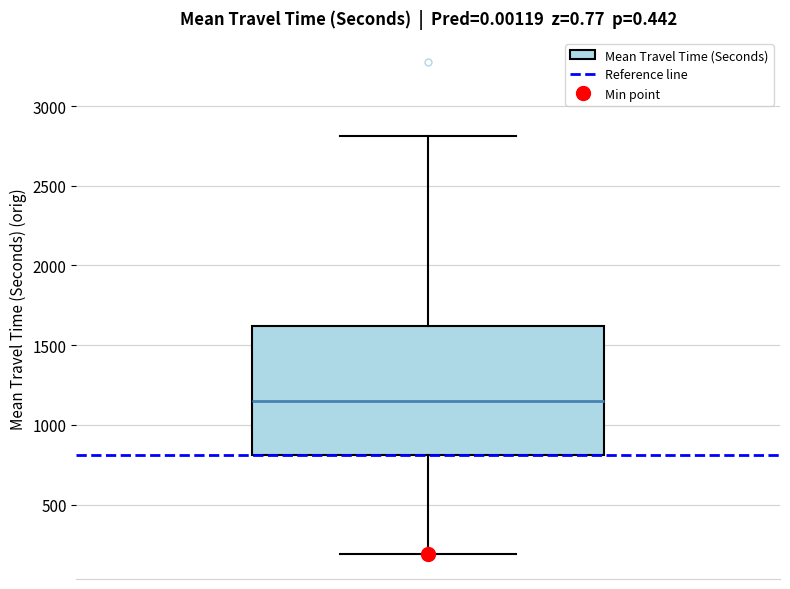

Read this box plot against the y-axis: the position of the median line, the range covered by the box, and the ends of both whiskers. The values are not printed on the chart, so give them approximately, as read against the axis.

median 1150, box 800 to 1600, whiskers 200 to 2800